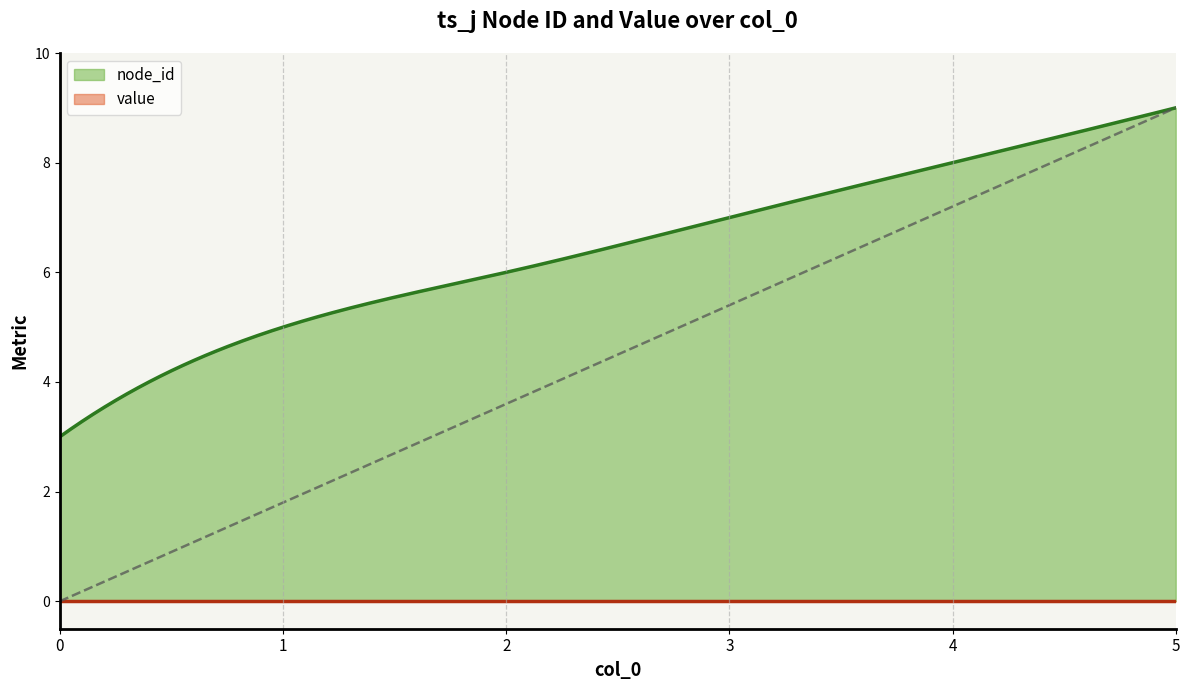

Reading left to right, list all the values displayed in this chart.

node_id: 0=3	1=5	2=6	3=7	4=8	5=9
value: 0=0	1=0	2=0	3=0	4=0	5=0